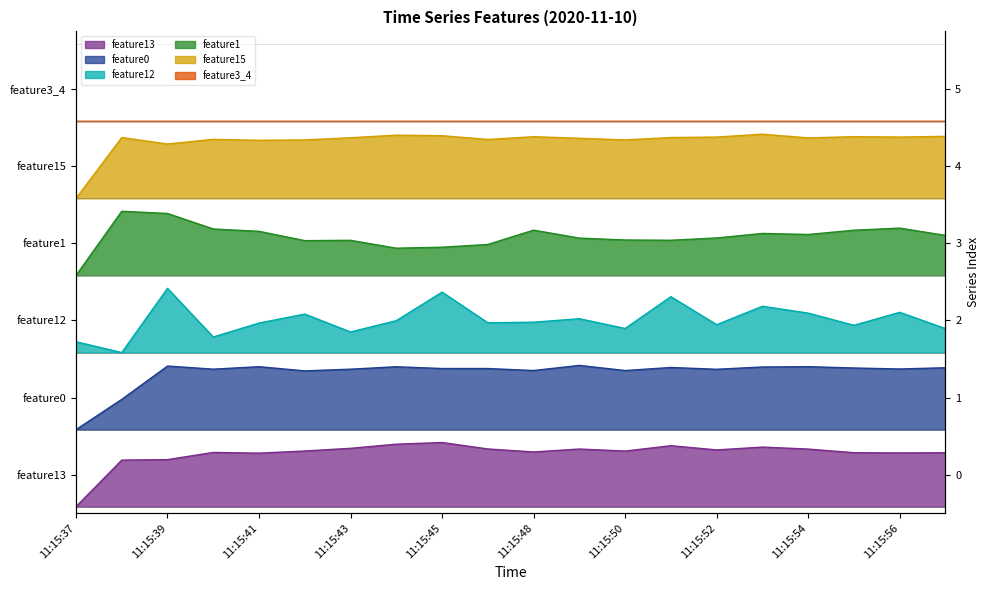

What is the average value of the feature1 series?

4.2